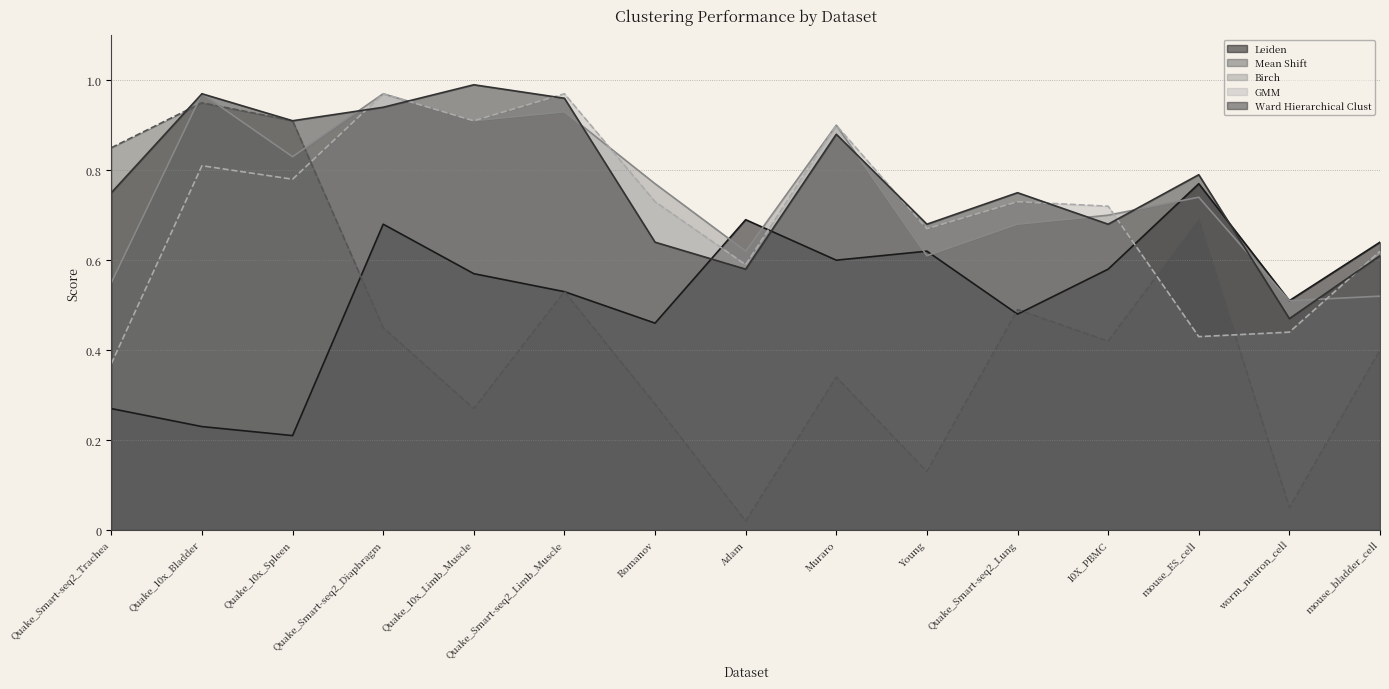

Which series has the widest spread of values?

Mean Shift